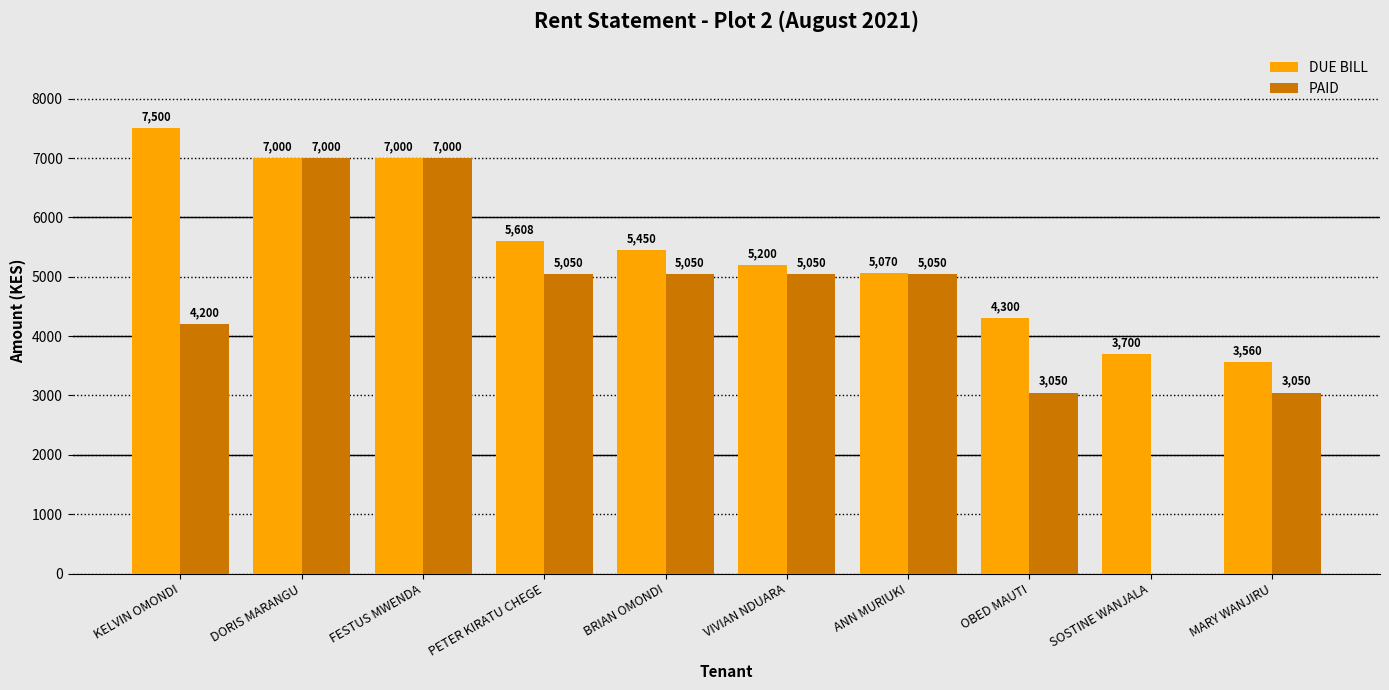

What is the sum of all PAID values?

44500